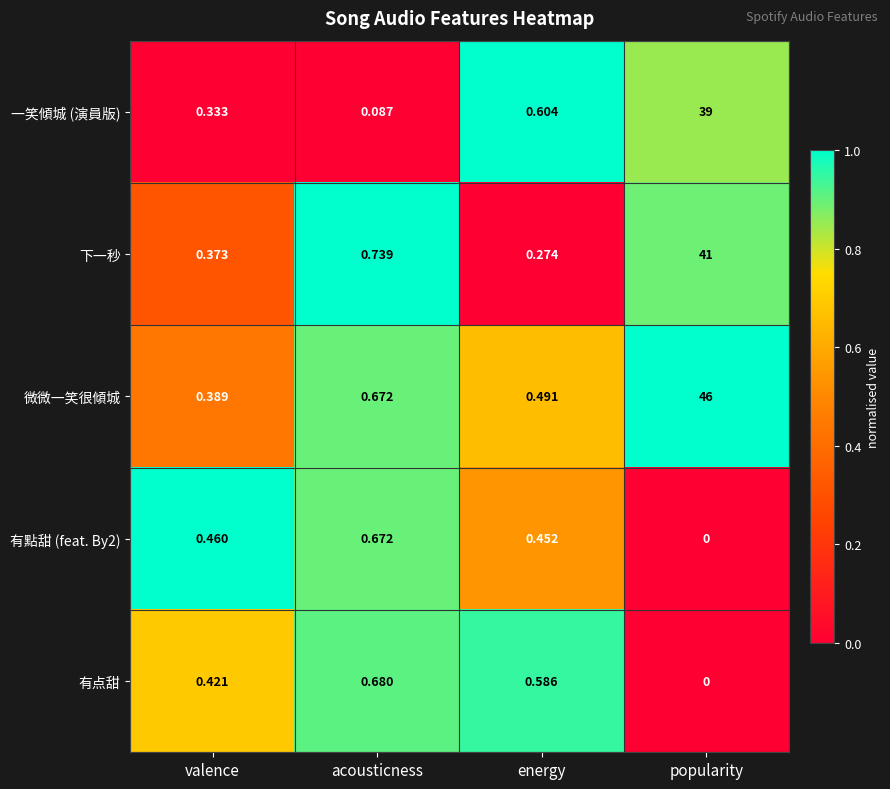

Which category has the lowest value in the 有點甜 (feat. By2) series?

popularity